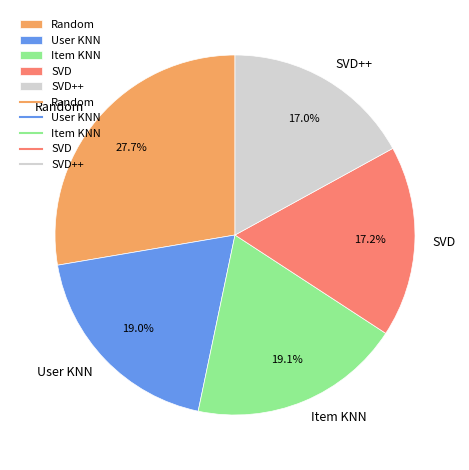

How much of the chart is everything except Item KNN?

80.9%